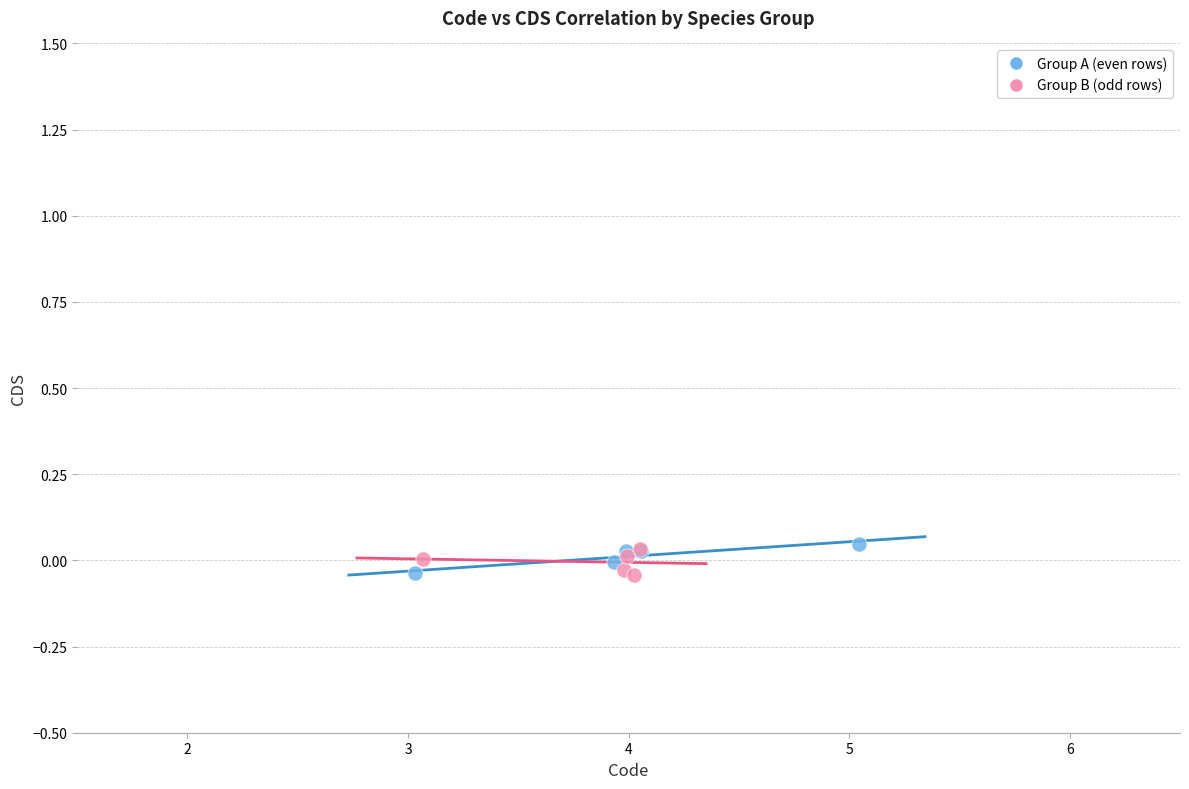

What are all the series names shown in the legend?

Group A (even rows), Group B (odd rows)